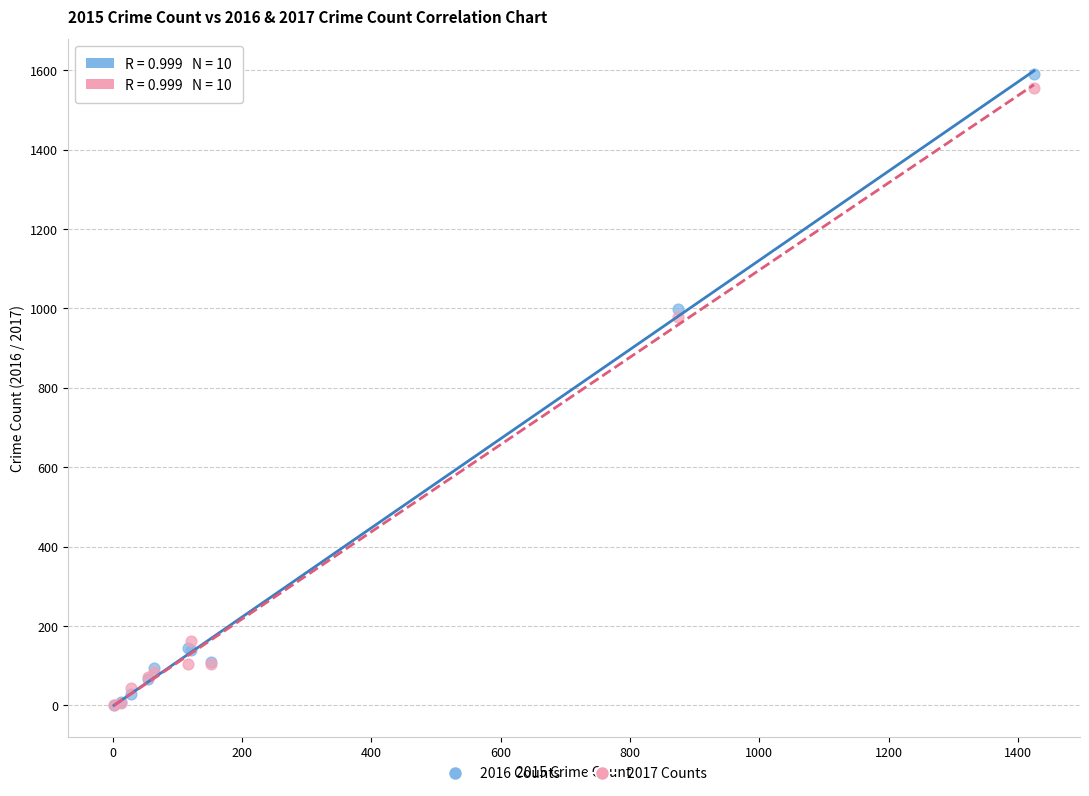

Which series contains the highest Y value?

2016 Counts